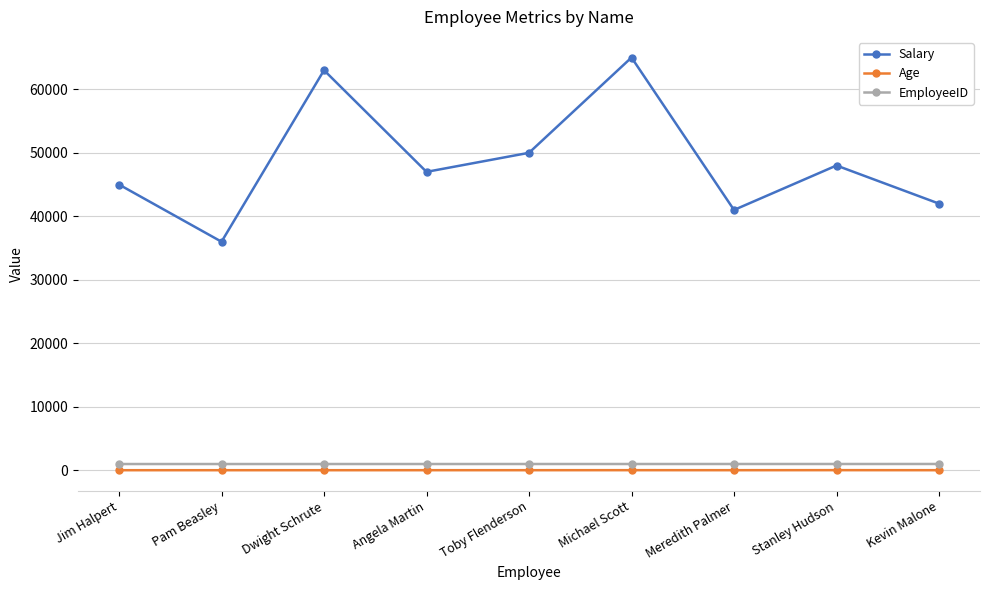

Is it true that Salary equals 76875 at Stanley Hudson?

False